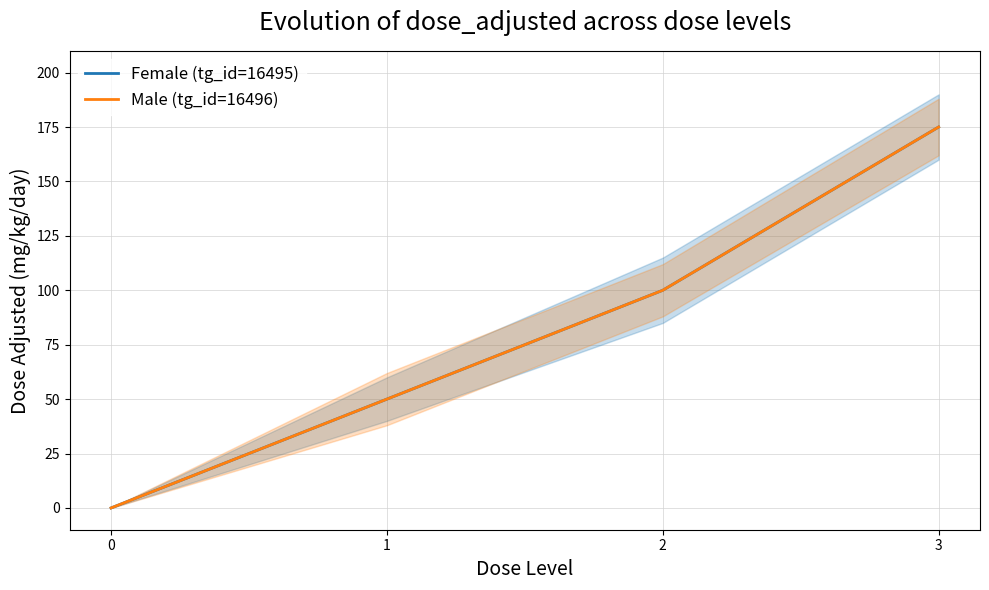

At how many categories does at least one series exceed 53?

2